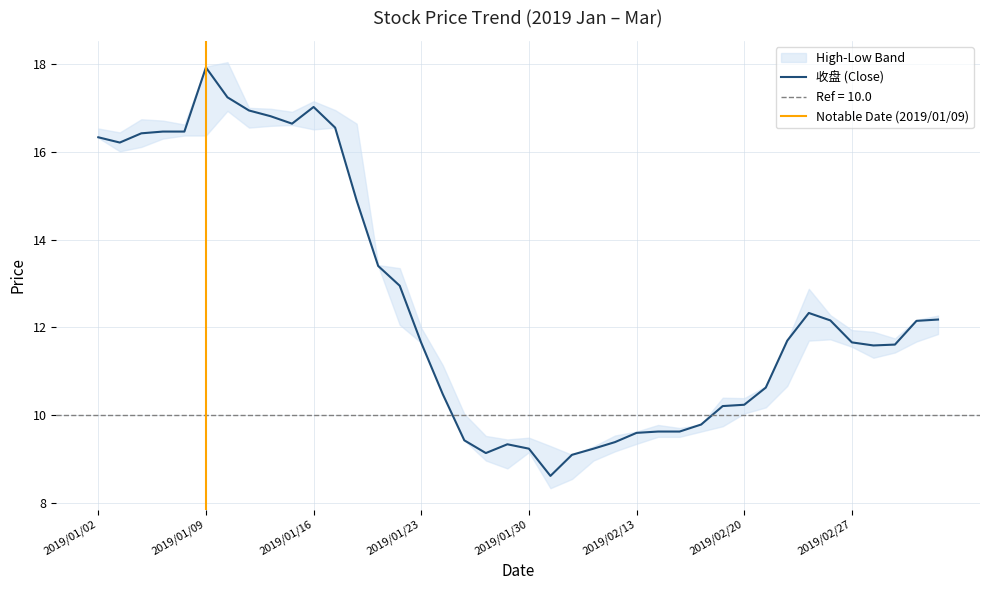

Is it true that 最高 equals 9.5 at 2019/02/12?

True